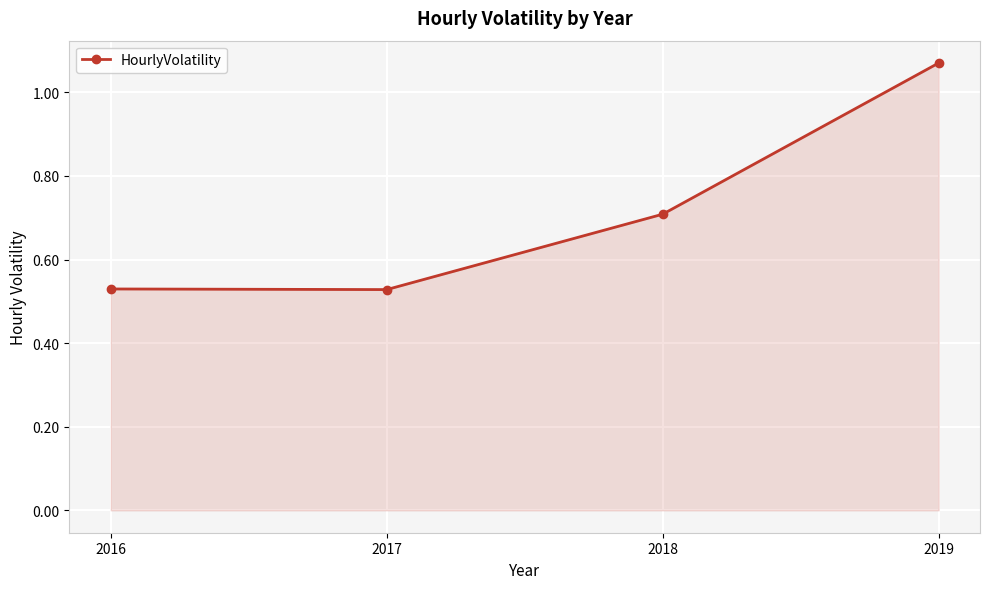

Count the values in the range 0 to 1.

3